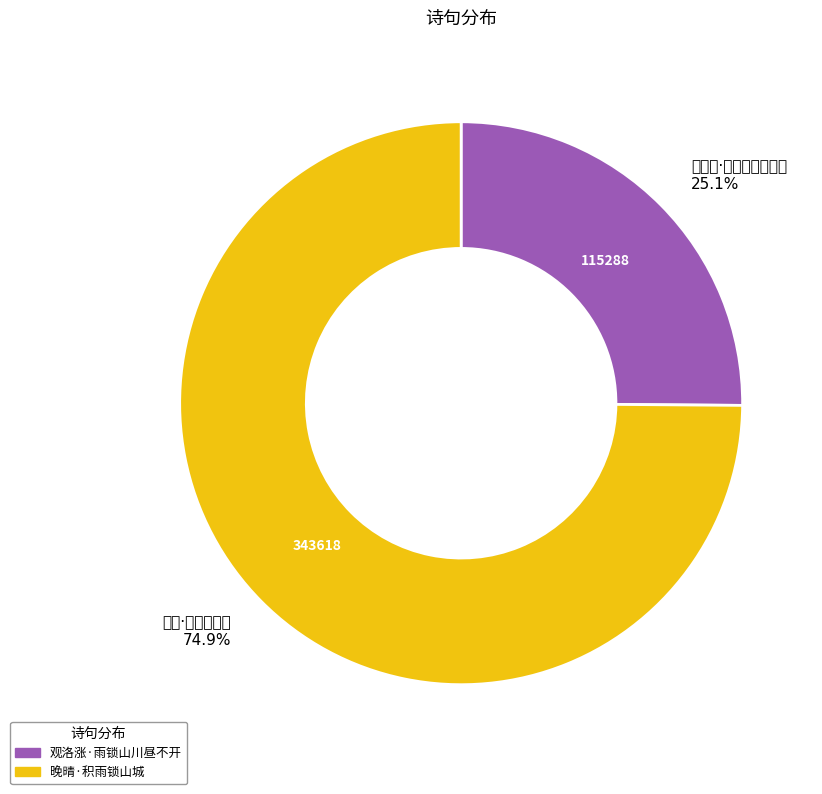

What portion of the pie excludes 观洛涨·雨锁山川昼不开?

74.9%